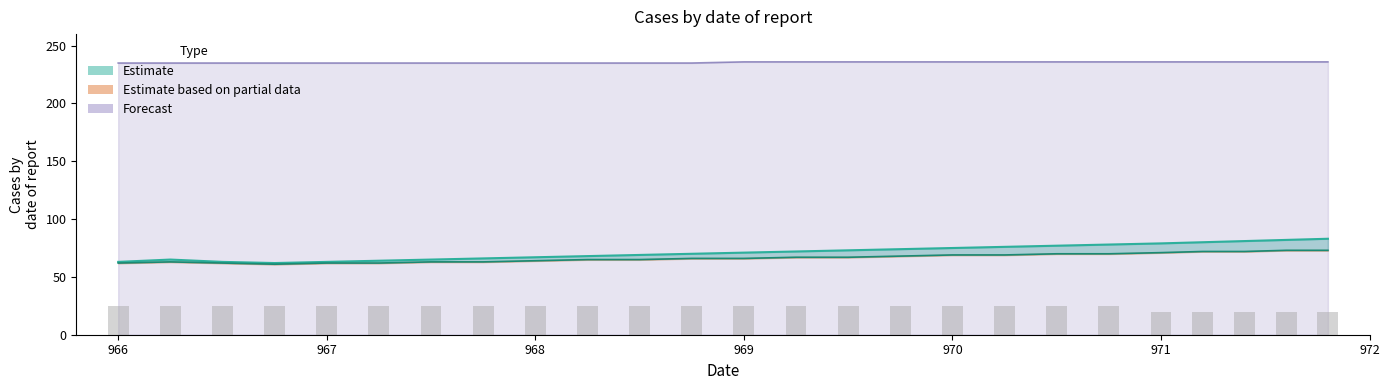

Reading left to right, transcribe all the data shown in this chart.

col_1: 966.0=63	966.25=65	966.5=63	966.75=62	967.0=63	967.25=64	967.5=65	967.75=66	968.0=67	968.25=68	968.5=69	968.75=70	969.0=71	969.25=72	969.5=73	969.75=74	970.0=75	970.25=76	970.5=77	970.75=78	971.0=79	971.2=80	971.4=81	971.6=82	971.8=83
col_2: 966.0=62	966.25=63	966.5=62	966.75=61	967.0=62	967.25=62	967.5=63	967.75=63	968.0=64	968.25=65	968.5=65	968.75=66	969.0=66	969.25=67	969.5=67	969.75=68	970.0=69	970.25=69	970.5=70	970.75=70	971.0=71	971.2=72	971.4=72	971.6=73	971.8=73
col_3: 966.0=25	966.25=25	966.5=25	966.75=25	967.0=25	967.25=25	967.5=25	967.75=25	968.0=25	968.25=25	968.5=25	968.75=25	969.0=25	969.25=25	969.5=25	969.75=25	970.0=25	970.25=25	970.5=25	970.75=25	971.0=20	971.2=20	971.4=20	971.6=20	971.8=20
col_5: 966.0=235	966.25=235	966.5=235	966.75=235	967.0=235	967.25=235	967.5=235	967.75=235	968.0=235	968.25=235	968.5=235	968.75=235	969.0=236	969.25=236	969.5=236	969.75=236	970.0=236	970.25=236	970.5=236	970.75=236	971.0=236	971.2=236	971.4=236	971.6=236	971.8=236